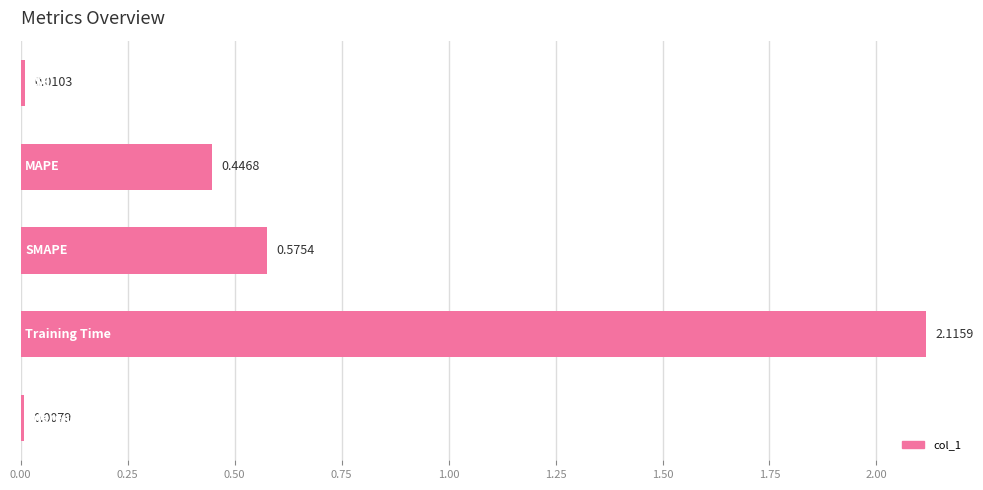

What is the sum of all values?

3.2